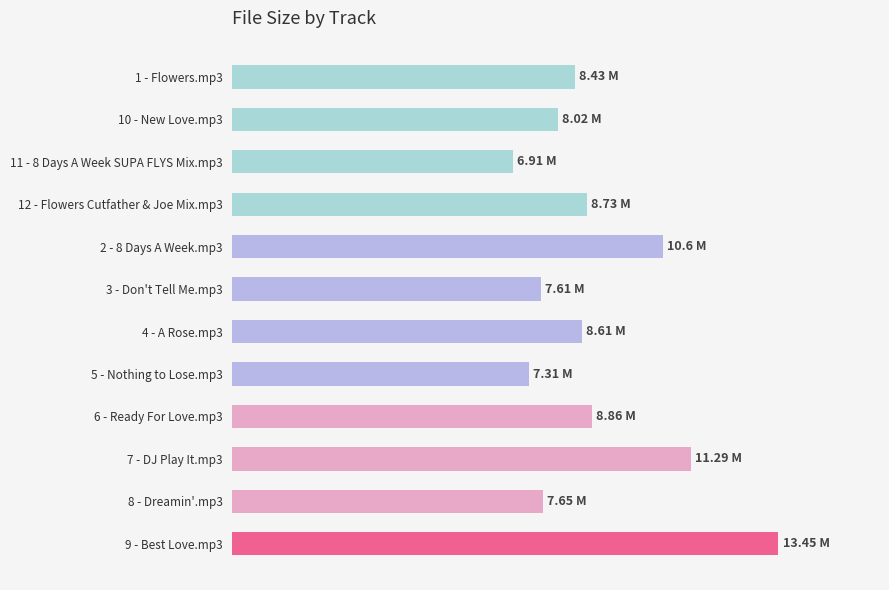

What is the sum of all values?

107.5